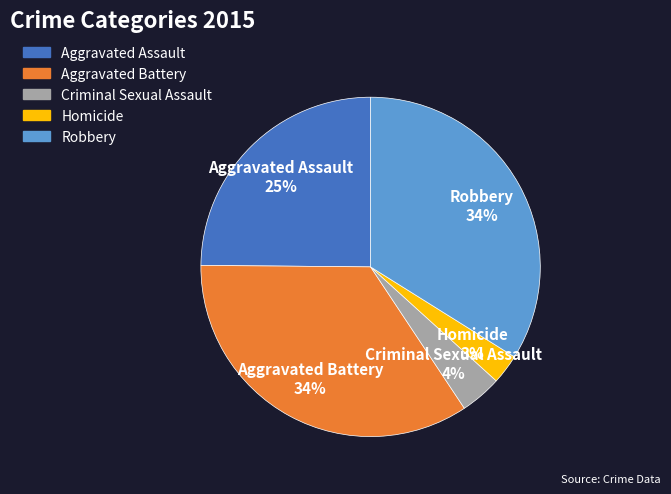

Between Homicide and Robbery, which is larger?

Robbery